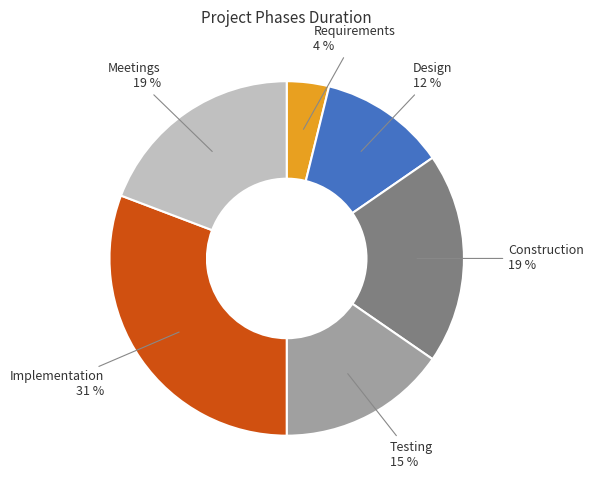

Is there any slice that represents more than half of the pie?

No